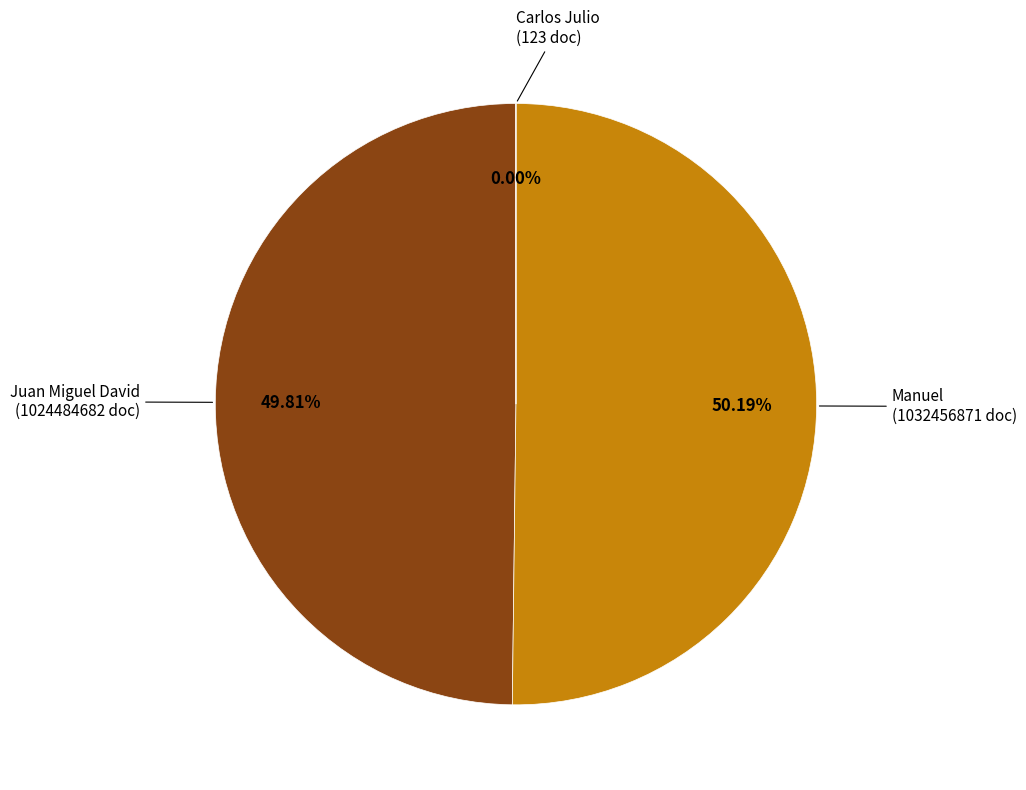

To the nearest percent, what is the average slice percentage?

33%